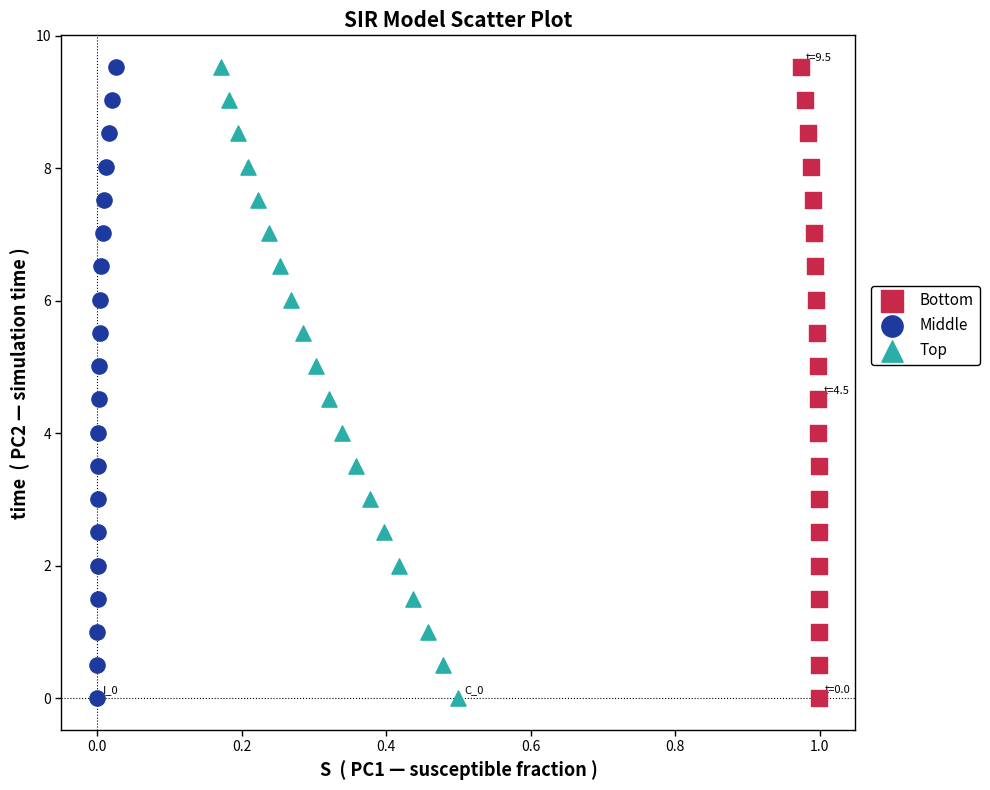

What are all the series names shown in the legend?

Bottom, Middle, Top